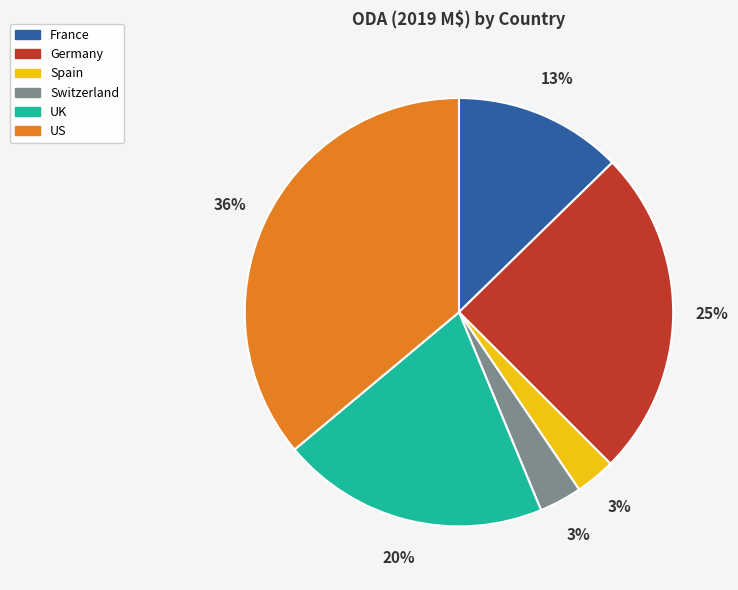

Which has a higher value, France or UK?

UK